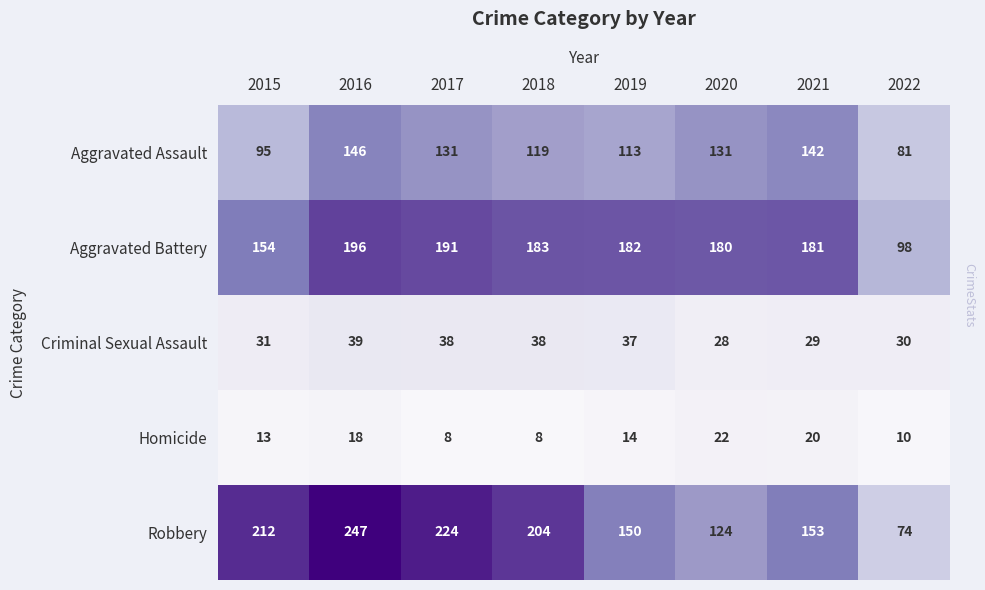

At which label does Criminal Sexual Assault first exceed 37?

2016